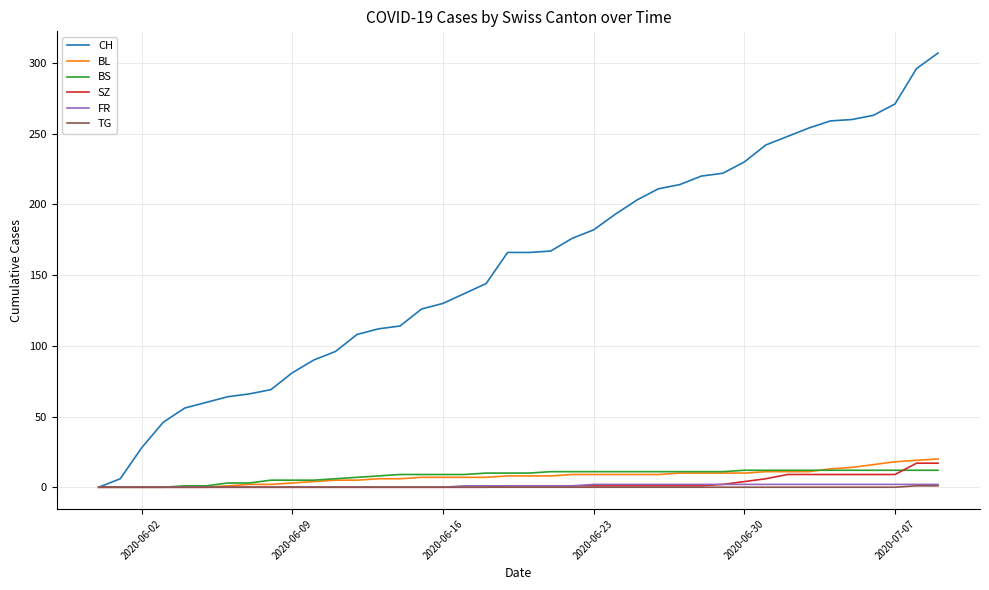

Which series has the largest total across all categories?

CH